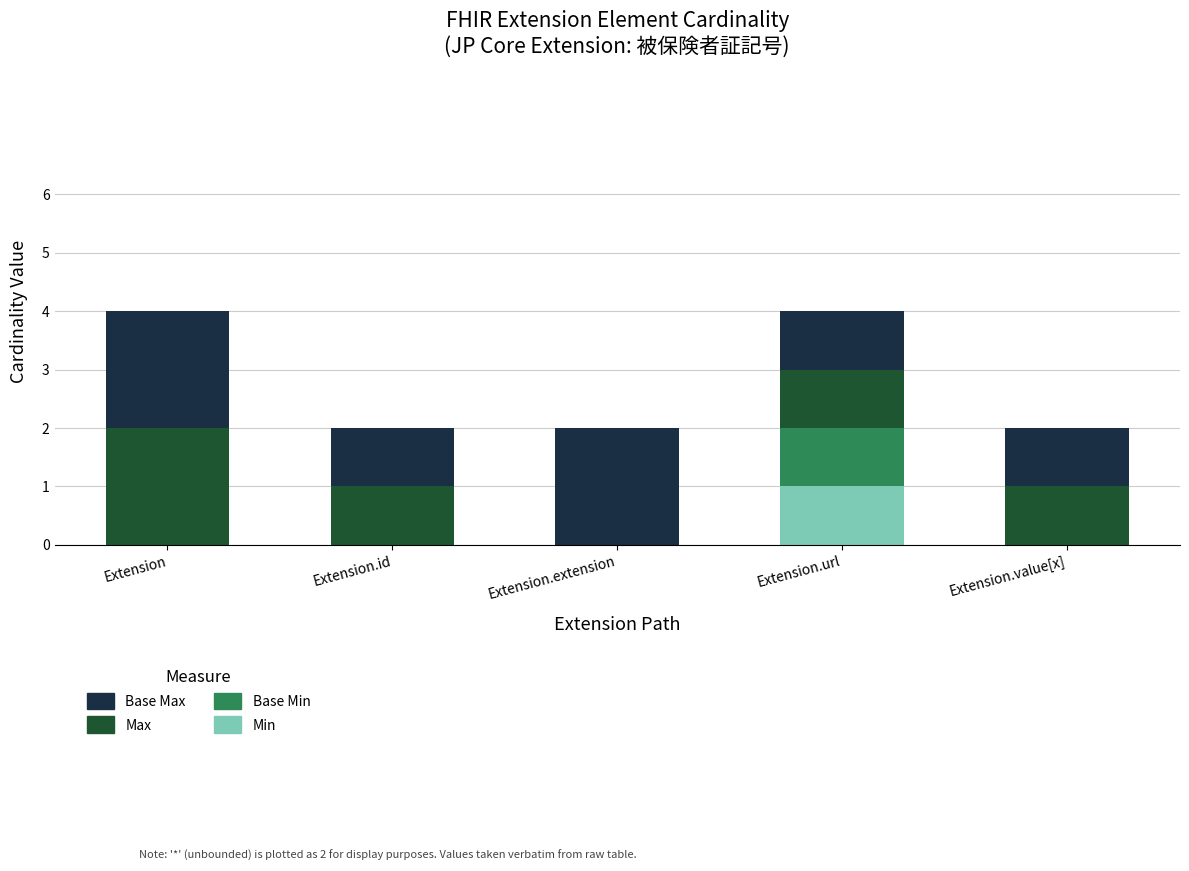

Reading left to right, transcribe the values for Min.

Extension=0	Extension.id=0	Extension.extension=0	Extension.url=1	Extension.value[x]=0